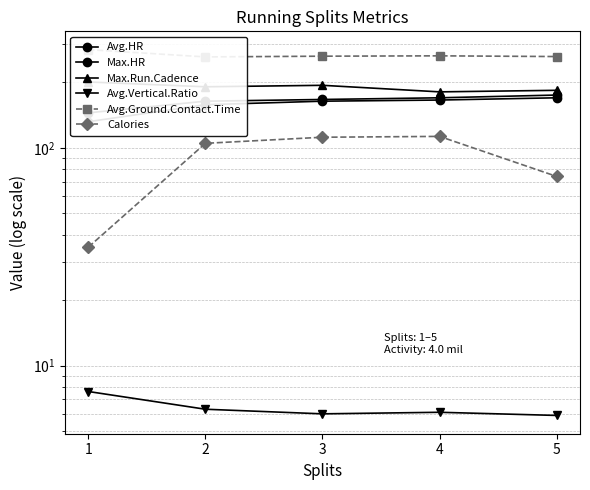

Where is the first local maximum for Calories?

4